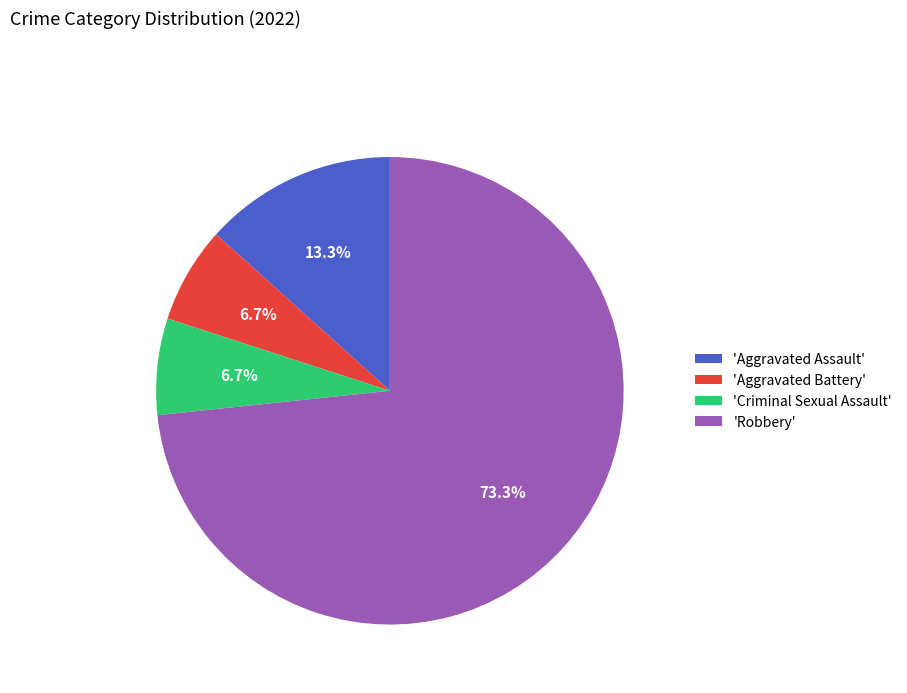

To the nearest percent, what is the average slice percentage?

25%